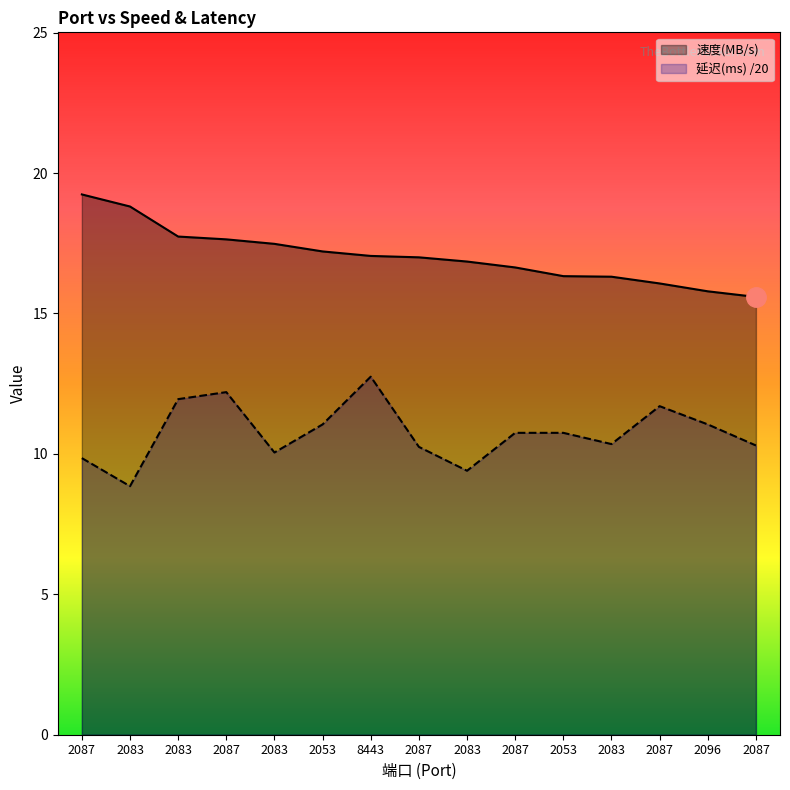

True or false: 速度(MB/s) has a value of 17.6 at 2087.

True